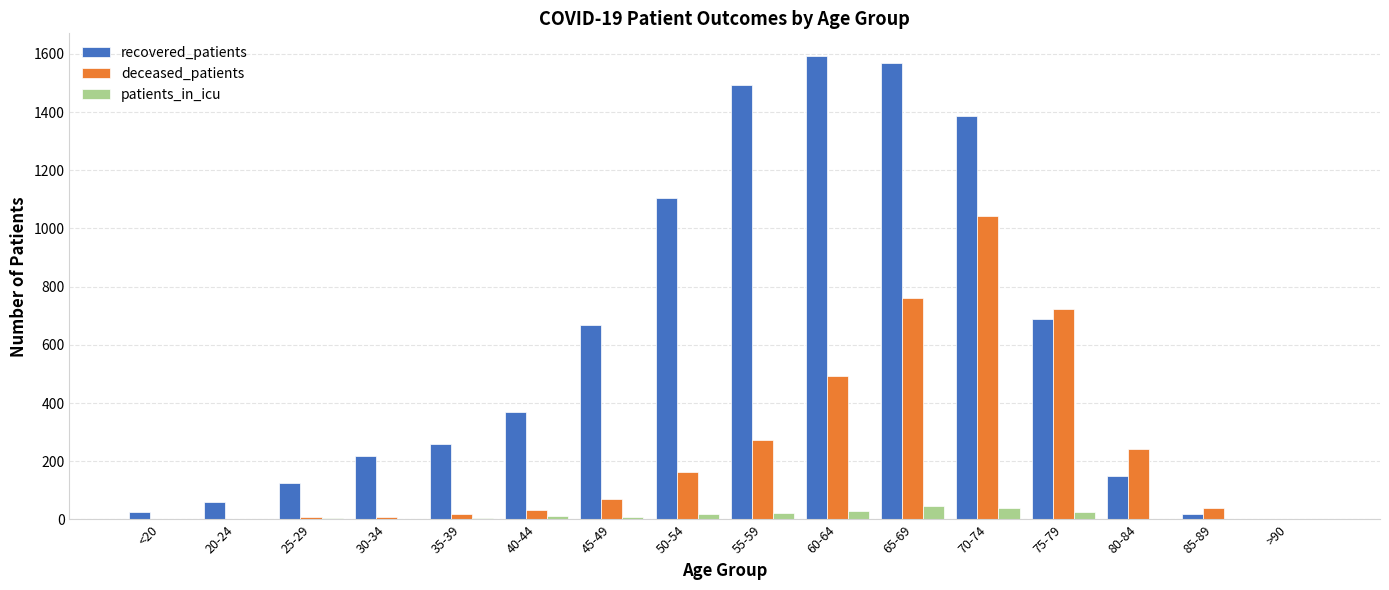

True or false: patients_in_icu has a value of 0 at >90.

True